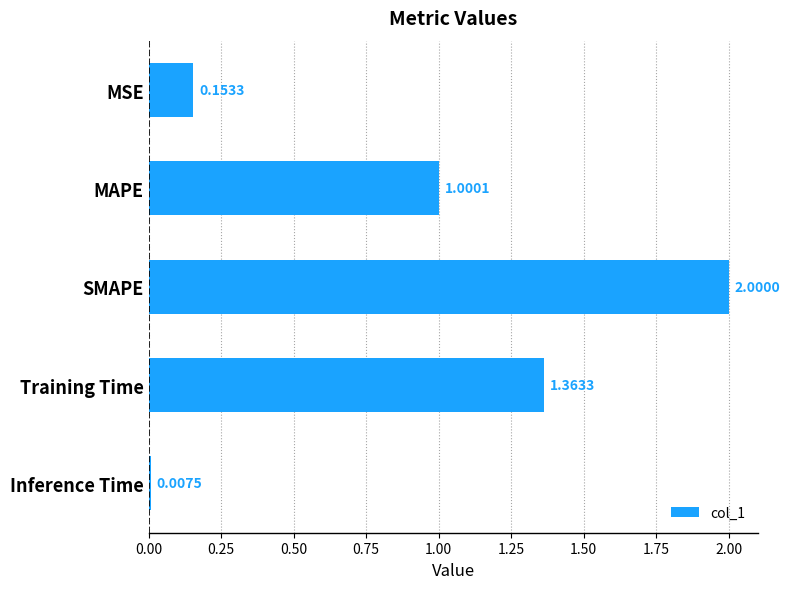

List the labels in order of value, largest first.

SMAPE, Training Time, MAPE, MSE, Inference Time